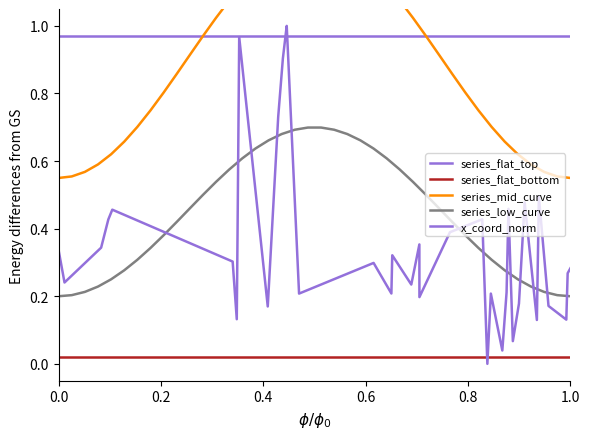

What is the value of the x_coord_norm point at the 39th from the left?

0.3